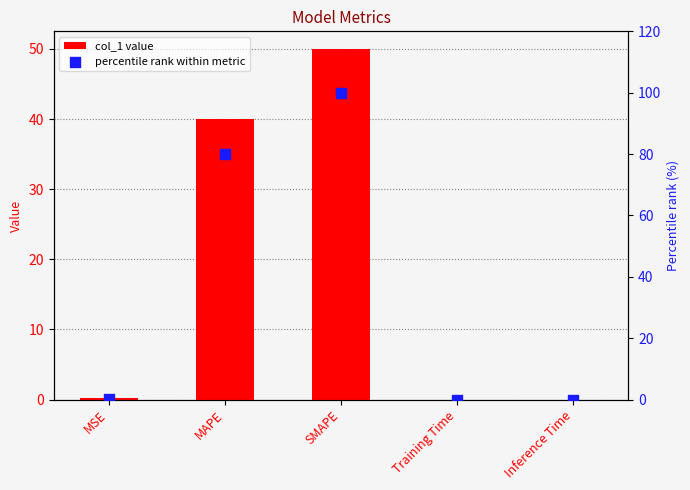

What are all the series names shown in the legend?

col_1 value, percentile rank within metric